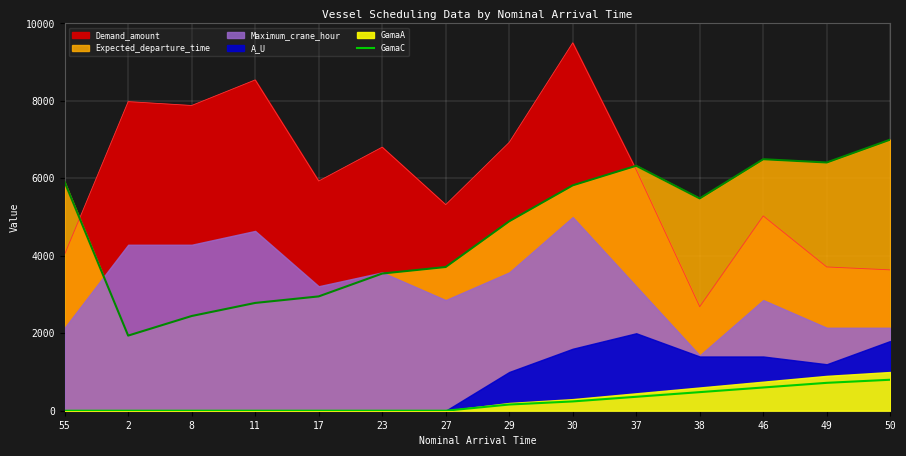

At which label is the value closest to 400?

37